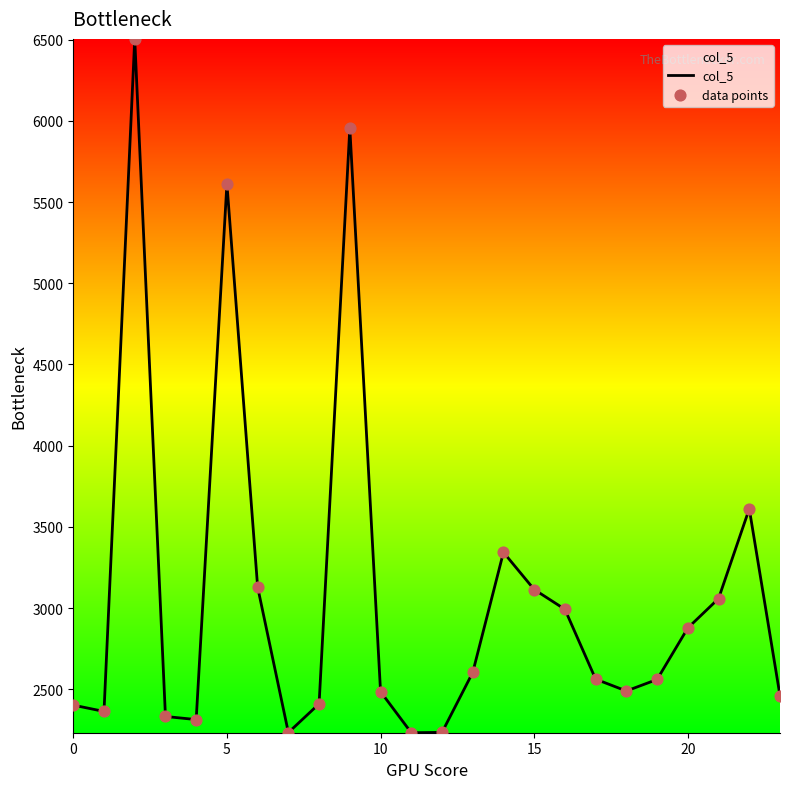

What is the minimum value shown in the chart?

2232